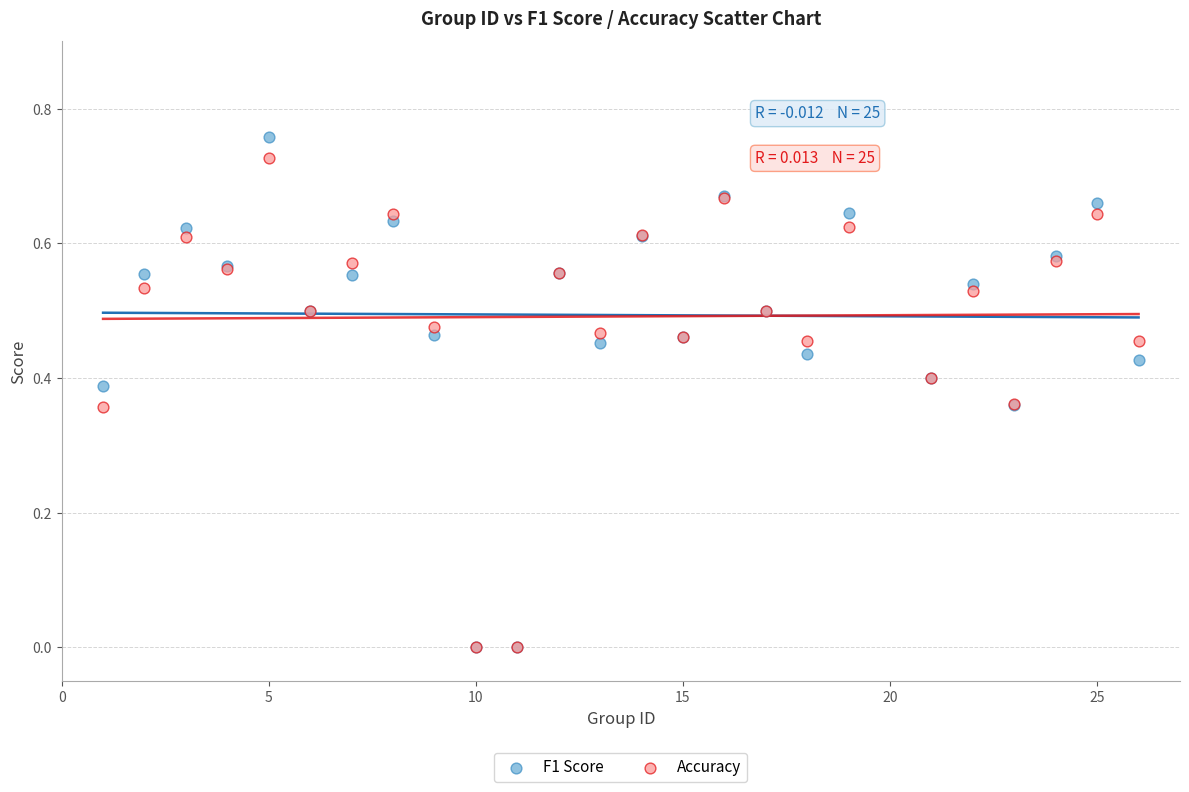

Which series has the widest spread of Y values?

F1 Score